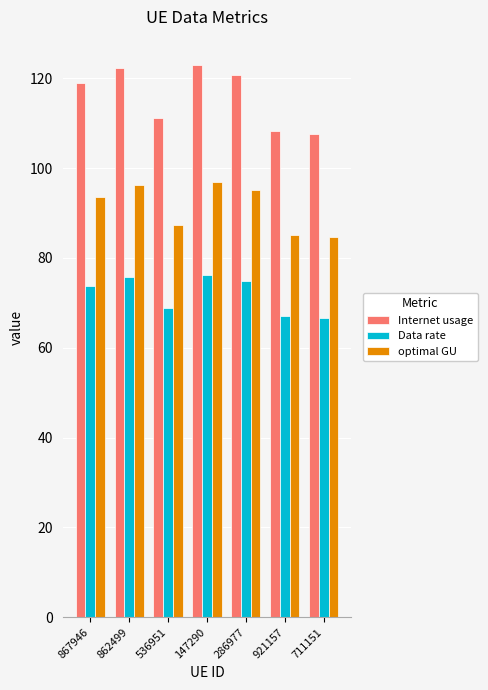

What are all the series names shown in the legend?

Internet usage, Data rate, optimal GU